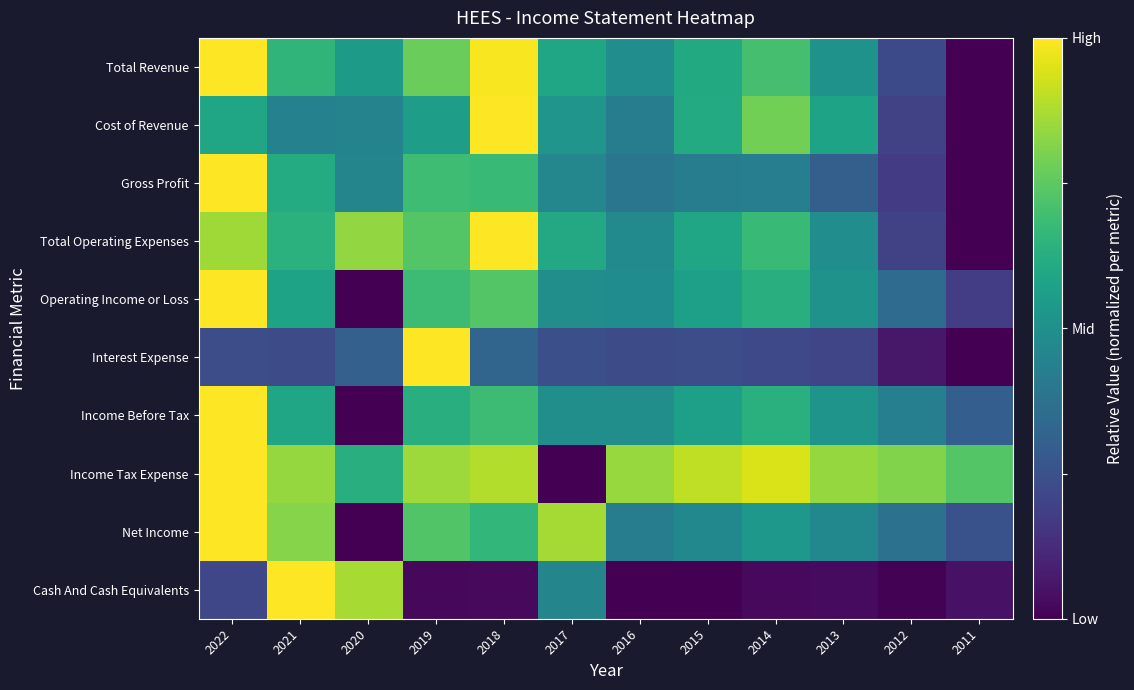

Reading right to left, list all the values displayed in this chart.

Total Revenue: 2011=0.0	2012=0.2	2013=0.5	2014=0.7	2015=0.6	2016=0.5	2017=0.6	2018=1.0	2019=0.8	2020=0.5	2021=0.7	2022=1.0
Cost of Revenue: 2011=0.0	2012=0.2	2013=0.6	2014=0.8	2015=0.6	2016=0.4	2017=0.5	2018=1.0	2019=0.6	2020=0.4	2021=0.4	2022=0.6
Gross Profit: 2011=0.0	2012=0.2	2013=0.3	2014=0.4	2015=0.4	2016=0.4	2017=0.5	2018=0.7	2019=0.7	2020=0.5	2021=0.6	2022=1.0
Total Operating Expenses: 2011=0.0	2012=0.2	2013=0.5	2014=0.7	2015=0.6	2016=0.5	2017=0.6	2018=1.0	2019=0.7	2020=0.8	2021=0.6	2022=0.9
Operating Income or Loss: 2011=0.2	2012=0.4	2013=0.5	2014=0.6	2015=0.6	2016=0.5	2017=0.5	2018=0.7	2019=0.7	2020=0.0	2021=0.6	2022=1.0
Interest Expense: 2011=0.0	2012=0.1	2013=0.2	2014=0.2	2015=0.2	2016=0.2	2017=0.2	2018=0.3	2019=1.0	2020=0.3	2021=0.2	2022=0.2
Income Before Tax: 2011=0.3	2012=0.4	2013=0.5	2014=0.6	2015=0.6	2016=0.5	2017=0.5	2018=0.7	2019=0.6	2020=0.0	2021=0.6	2022=1.0
Income Tax Expense: 2011=0.7	2012=0.8	2013=0.8	2014=0.9	2015=0.9	2016=0.8	2017=0.0	2018=0.9	2019=0.9	2020=0.6	2021=0.8	2022=1.0
Net Income: 2011=0.3	2012=0.4	2013=0.5	2014=0.5	2015=0.5	2016=0.4	2017=0.9	2018=0.7	2019=0.7	2020=0.0	2021=0.8	2022=1.0
Cash And Cash Equivalents: 2011=0.0	2012=0.0	2013=0.0	2014=0.0	2015=0.0	2016=0.0	2017=0.5	2018=0.0	2019=0.0	2020=0.9	2021=1.0	2022=0.2